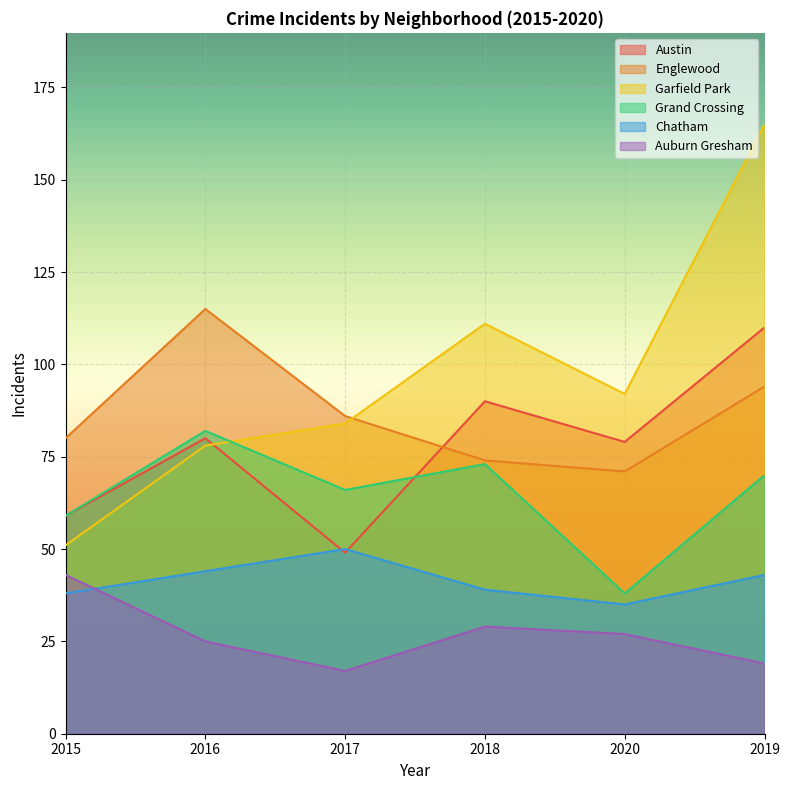

What is the difference between the second highest and second lowest values in the Austin series?

31